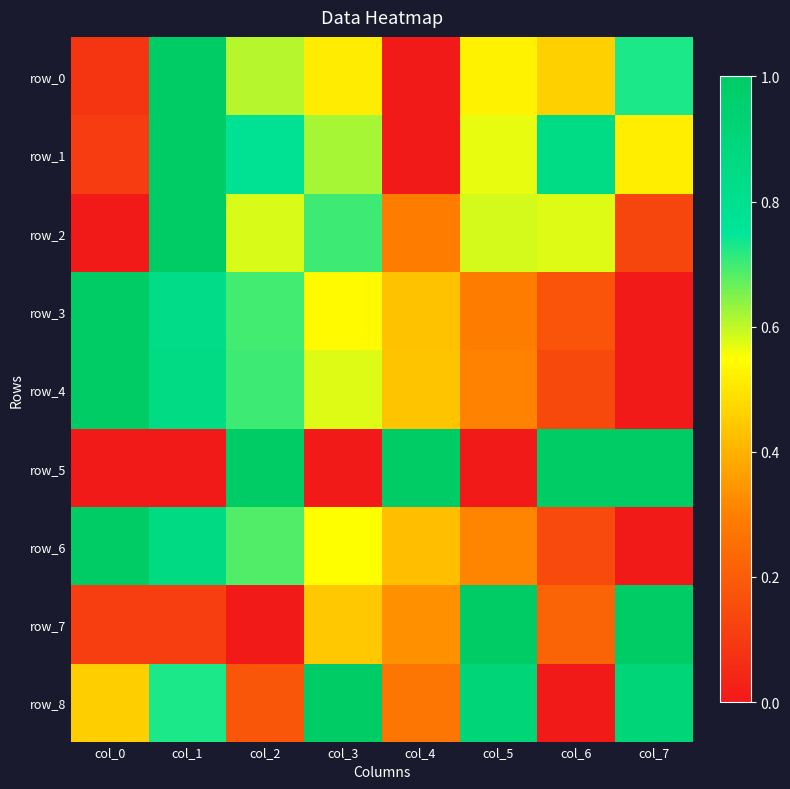

Reading right to left, transcribe all the data shown in this chart.

row_0: col_7=0.7	col_6=0.5	col_5=0.5	col_4=0.0	col_3=0.5	col_2=0.6	col_1=1.0	col_0=0.1
row_1: col_7=0.5	col_6=0.8	col_5=0.6	col_4=0.0	col_3=0.6	col_2=0.8	col_1=1.0	col_0=0.1
row_2: col_7=0.1	col_6=0.6	col_5=0.6	col_4=0.3	col_3=0.7	col_2=0.6	col_1=1.0	col_0=0.0
row_3: col_7=0.0	col_6=0.2	col_5=0.3	col_4=0.4	col_3=0.5	col_2=0.7	col_1=0.8	col_0=1.0
row_4: col_7=0.0	col_6=0.1	col_5=0.3	col_4=0.4	col_3=0.6	col_2=0.7	col_1=0.8	col_0=1.0
row_5: col_7=1.0	col_6=1.0	col_5=0.0	col_4=1.0	col_3=0.0	col_2=1.0	col_1=0.0	col_0=0.0
row_6: col_7=0.0	col_6=0.1	col_5=0.3	col_4=0.4	col_3=0.5	col_2=0.7	col_1=0.9	col_0=1.0
row_7: col_7=1.0	col_6=0.2	col_5=1.0	col_4=0.3	col_3=0.4	col_2=0.0	col_1=0.1	col_0=0.1
row_8: col_7=0.9	col_6=0.0	col_5=0.9	col_4=0.3	col_3=1.0	col_2=0.2	col_1=0.7	col_0=0.5